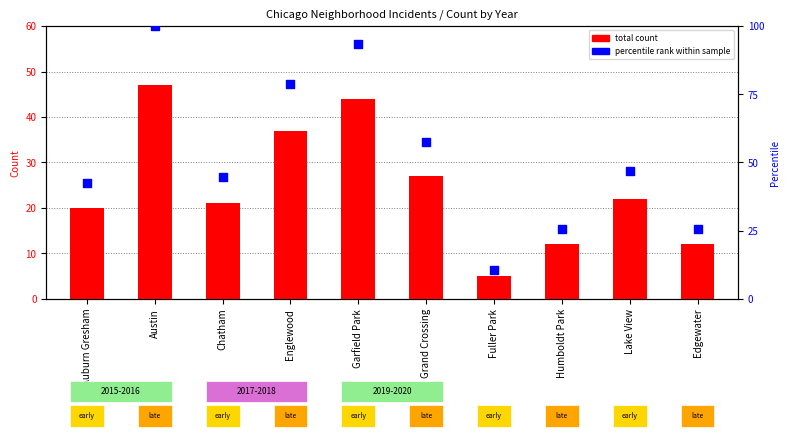

Which series reaches the minimum Y coordinate?

total count